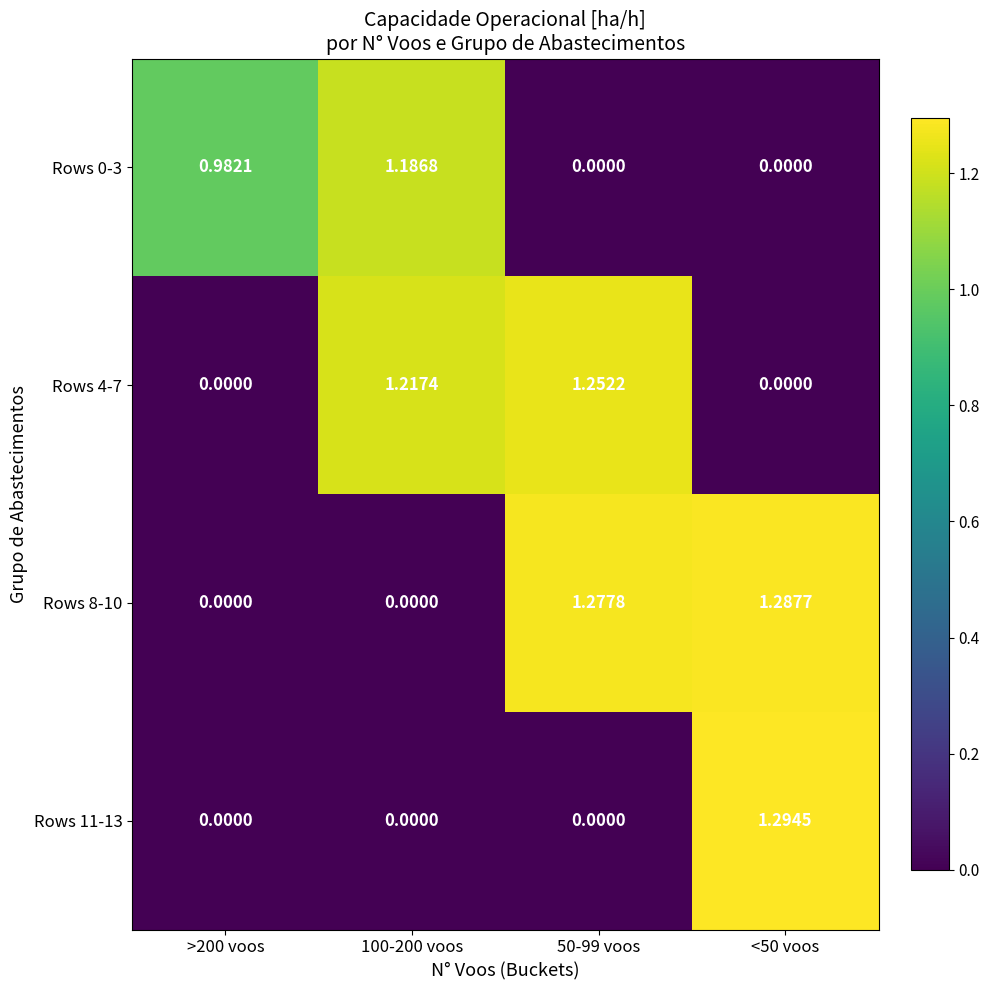

Is the value of Rows 4-7 at 50-99 voos greater than the value of Rows 11-13 at <50 voos?

No